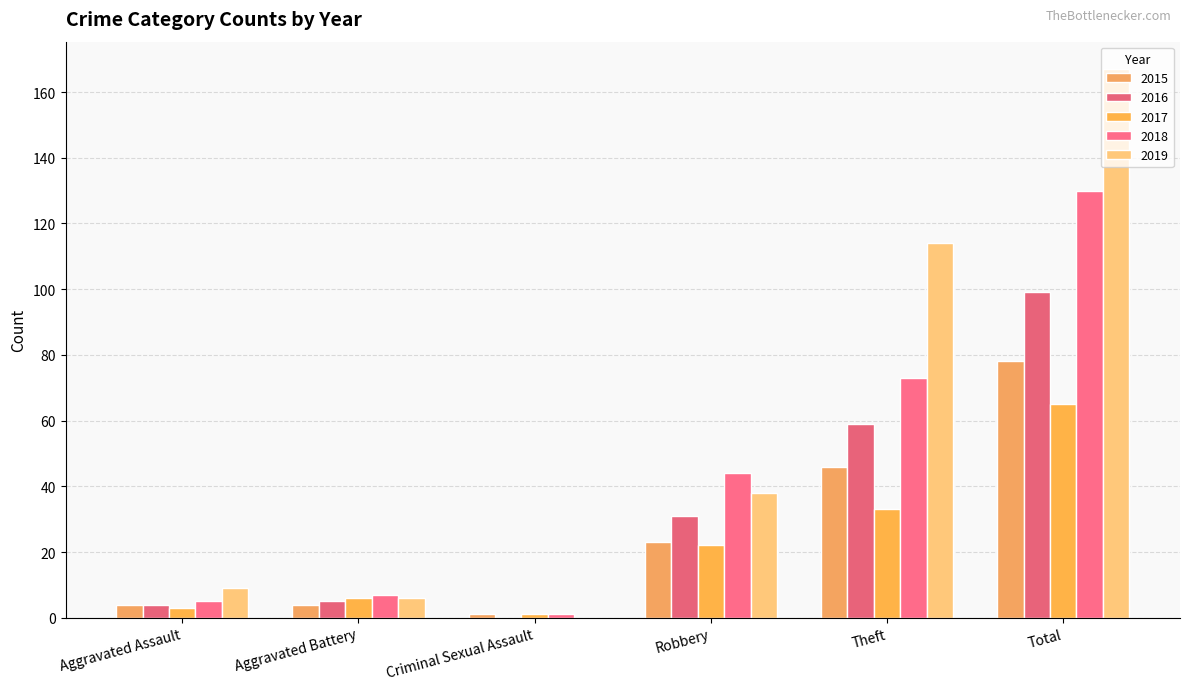

Reading left to right, list all the values displayed in this chart.

2015: 4	4	1	23	46	78
2016: 4	5	0	31	59	99
2017: 3	6	1	22	33	65
2018: 5	7	1	44	73	130
2019: 9	6	0	38	114	167